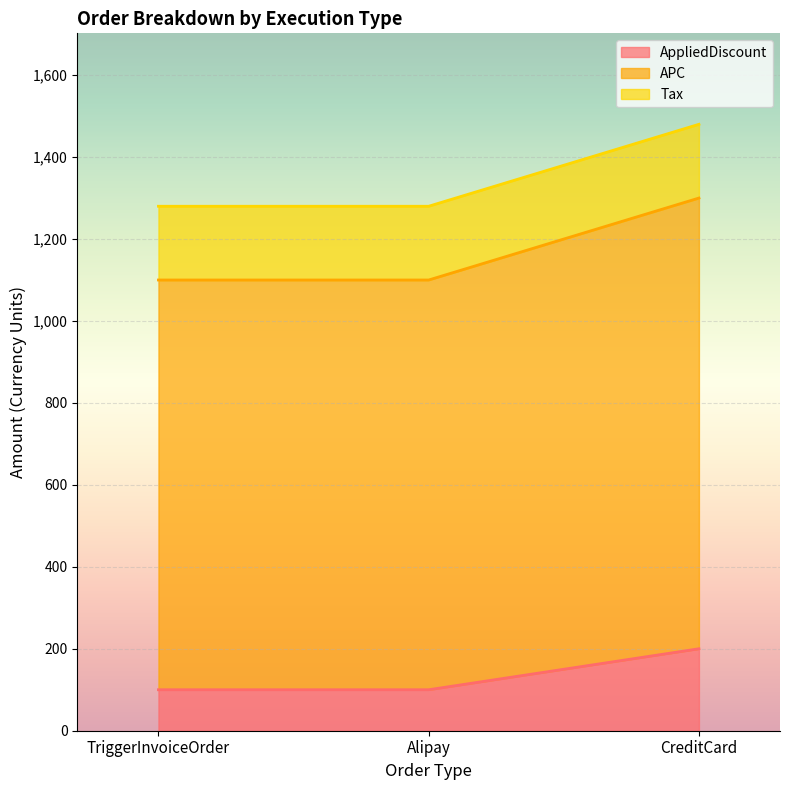

What is the value of the APC point at the 3rd from the left?

1300